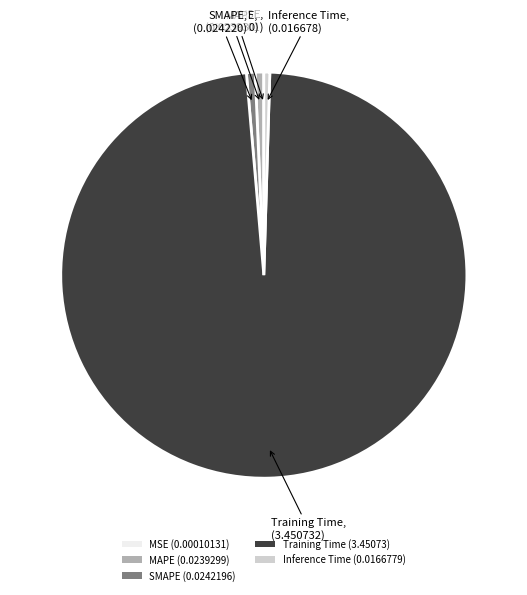

The Inference Time (0.0166779) slice represents 10% of the pie. True or false?

False